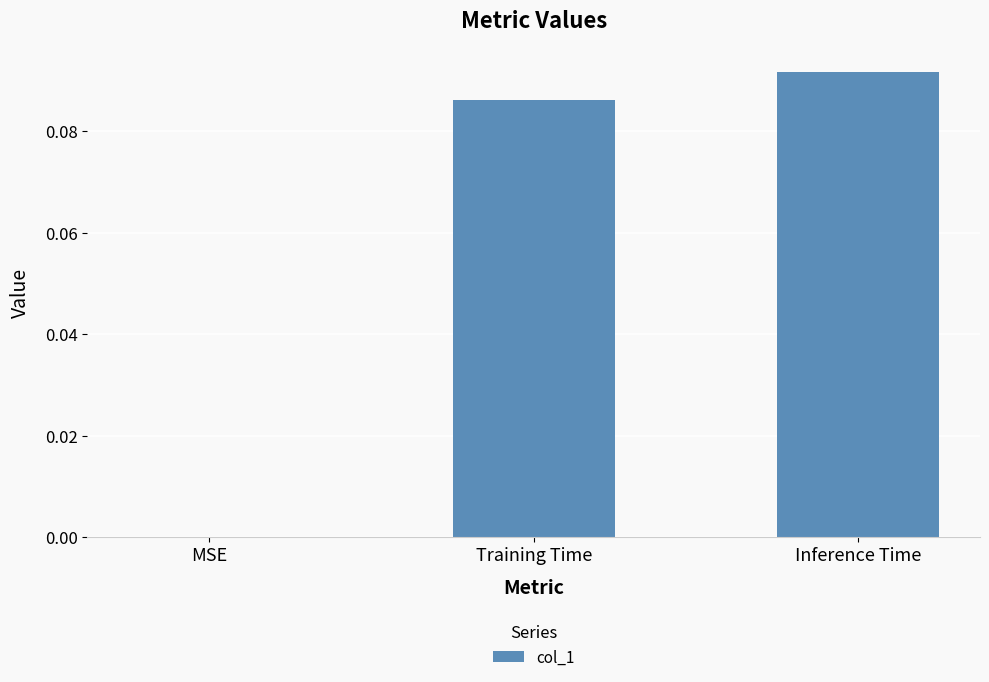

Are the bars horizontal?

No